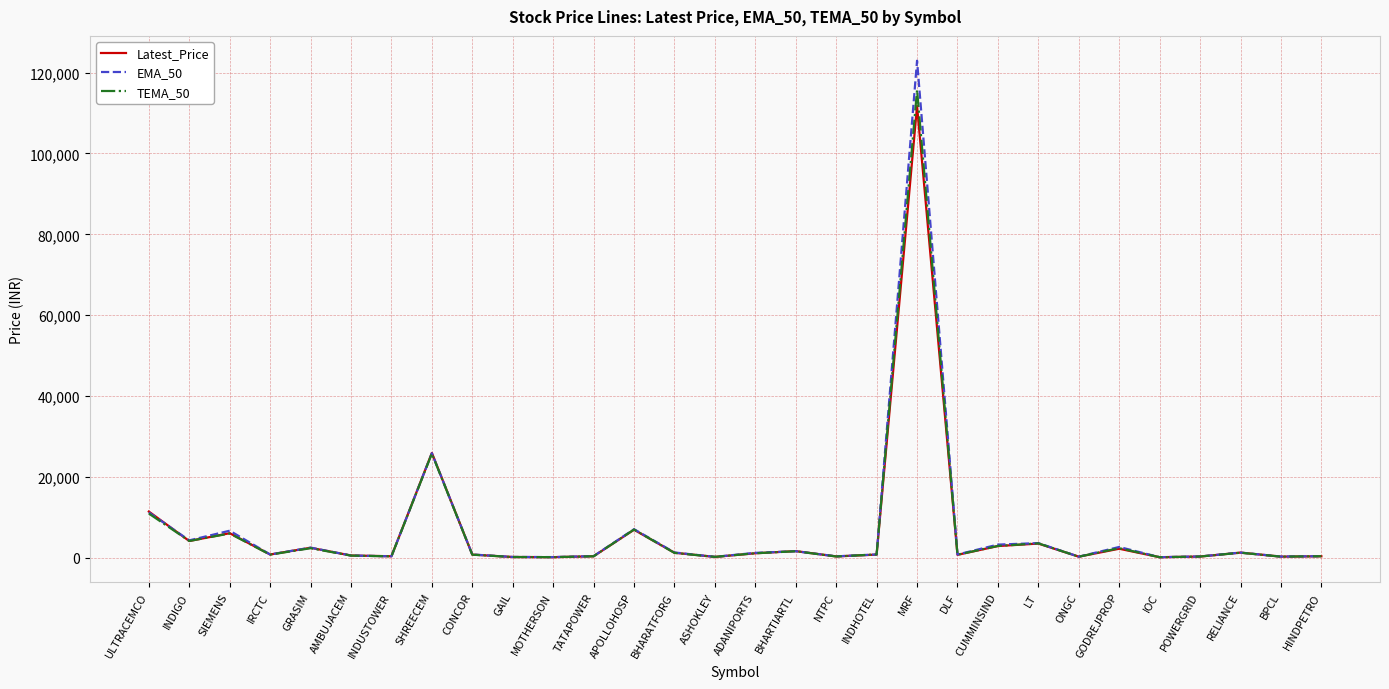

Where is EMA_50 nearest to the value 61540?

SHREECEM